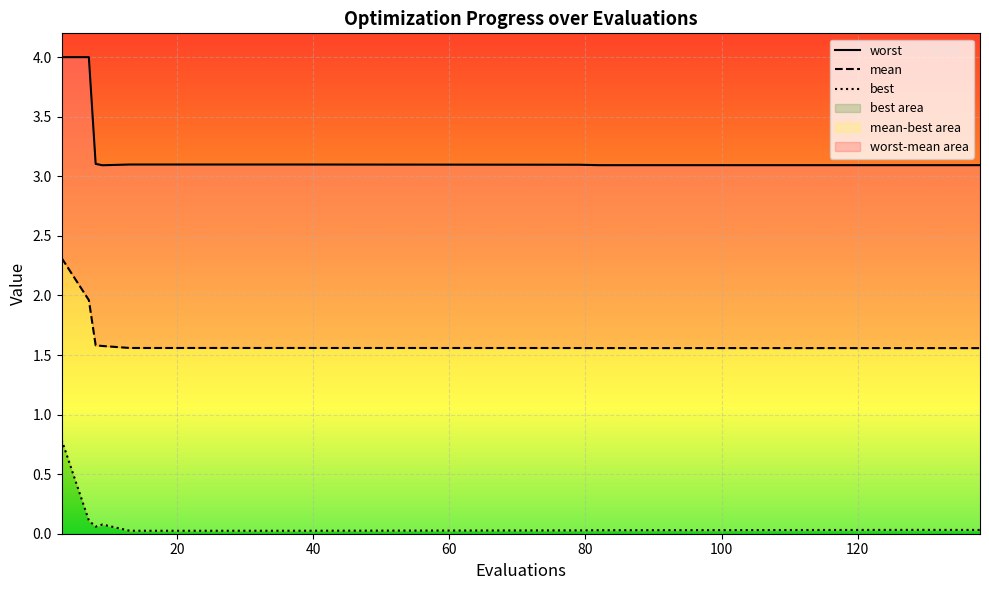

List the series in order of their peak value, lowest first.

best, mean, worst